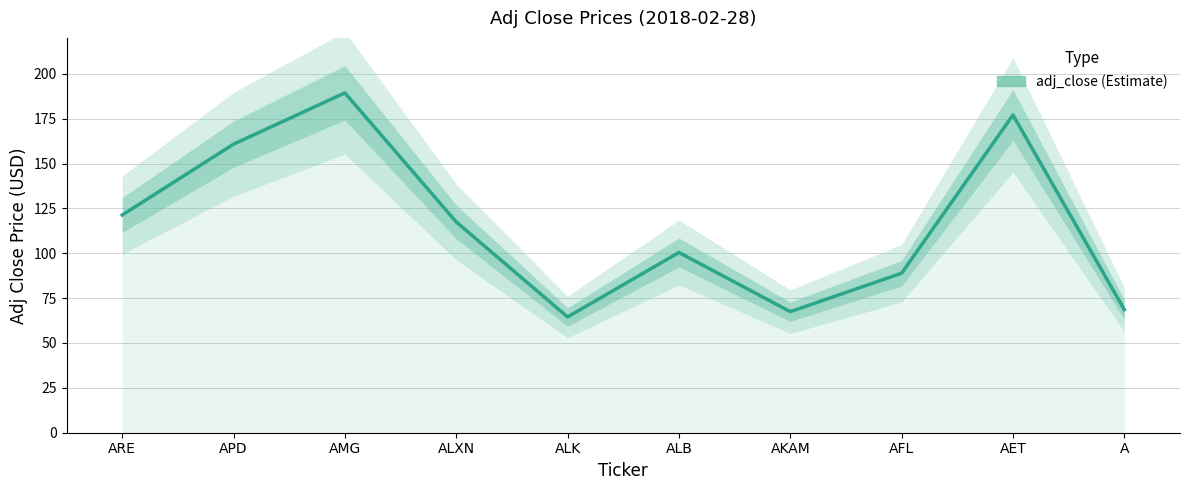

What position from the right is AFL?

3